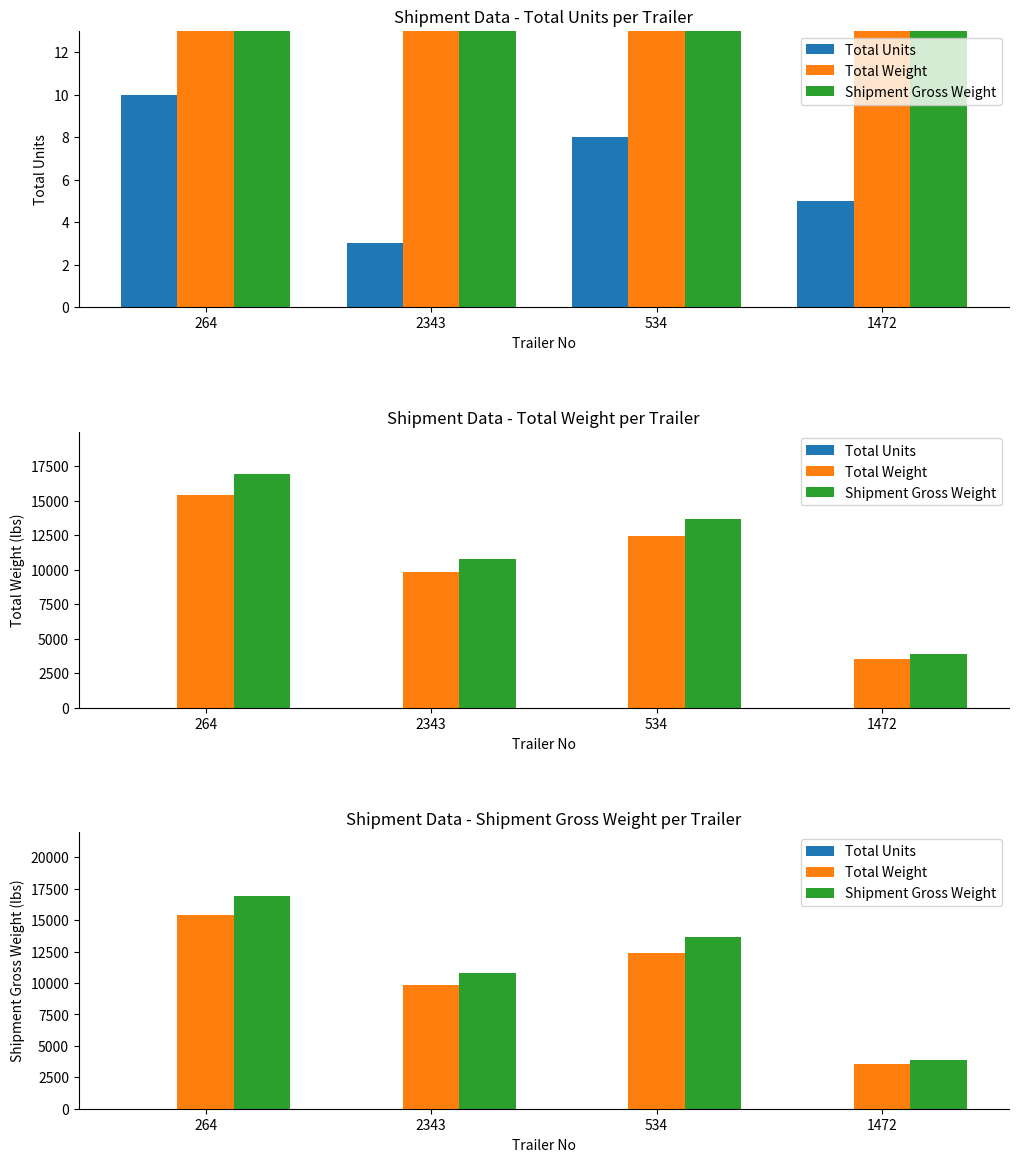

The value of Total Weight at 2343 is 9819. True or false?

True